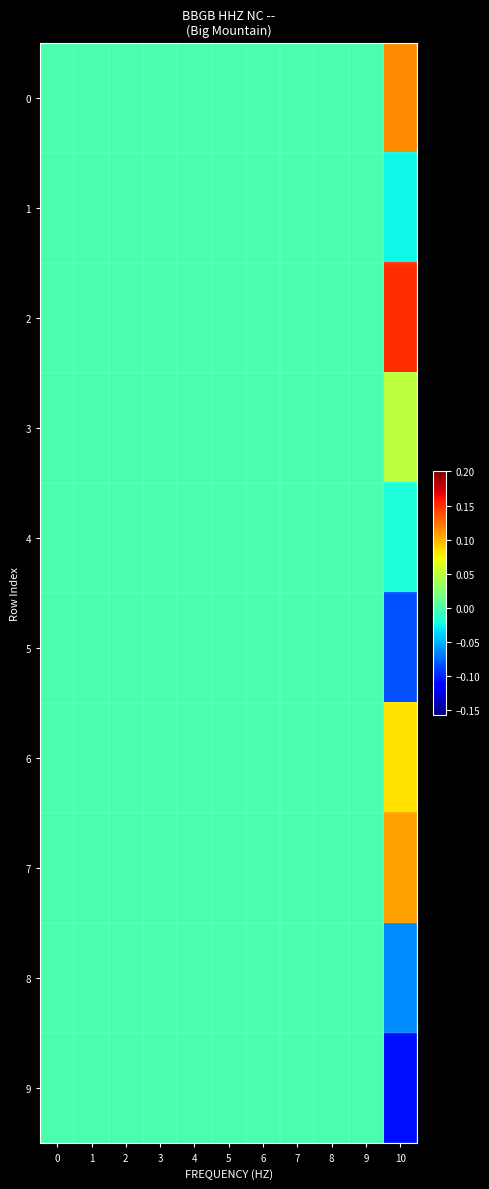

Reading left to right, list all the values displayed in this chart.

0: 0=0.0	1=0.0	2=0.0	3=0.0	4=0.0	5=0.0	6=0.0	7=0.0	8=0.0	9=0.0	10=0.1
1: 0=0.0	1=0.0	2=0.0	3=0.0	4=0.0	5=0.0	6=0.0	7=0.0	8=0.0	9=0.0	10=-0.0
2: 0=0.0	1=0.0	2=0.0	3=0.0	4=0.0	5=0.0	6=0.0	7=0.0	8=0.0	9=0.0	10=0.2
3: 0=0.0	1=0.0	2=0.0	3=0.0	4=0.0	5=0.0	6=0.0	7=0.0	8=0.0	9=0.0	10=0.0
4: 0=0.0	1=0.0	2=0.0	3=0.0	4=0.0	5=0.0	6=0.0	7=0.0	8=0.0	9=0.0	10=-0.0
5: 0=0.0	1=0.0	2=0.0	3=0.0	4=0.0	5=0.0	6=0.0	7=0.0	8=0.0	9=0.0	10=-0.1
6: 0=0.0	1=0.0	2=0.0	3=0.0	4=0.0	5=0.0	6=0.0	7=0.0	8=0.0	9=0.0	10=0.1
7: 0=0.0	1=0.0	2=0.0	3=0.0	4=0.0	5=0.0	6=0.0	7=0.0	8=0.0	9=0.0	10=0.1
8: 0=0.0	1=0.0	2=0.0	3=0.0	4=0.0	5=0.0	6=0.0	7=0.0	8=0.0	9=0.0	10=-0.1
9: 0=0.0	1=0.0	2=0.0	3=0.0	4=0.0	5=0.0	6=0.0	7=0.0	8=0.0	9=0.0	10=-0.1